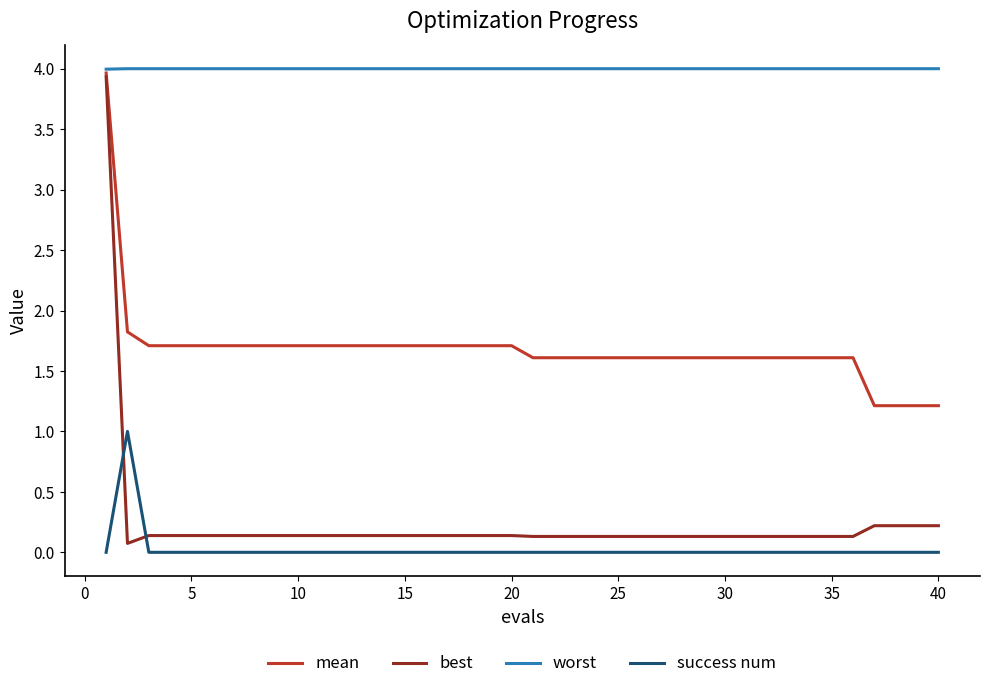

What is the lowest value of the mean series?

1.2